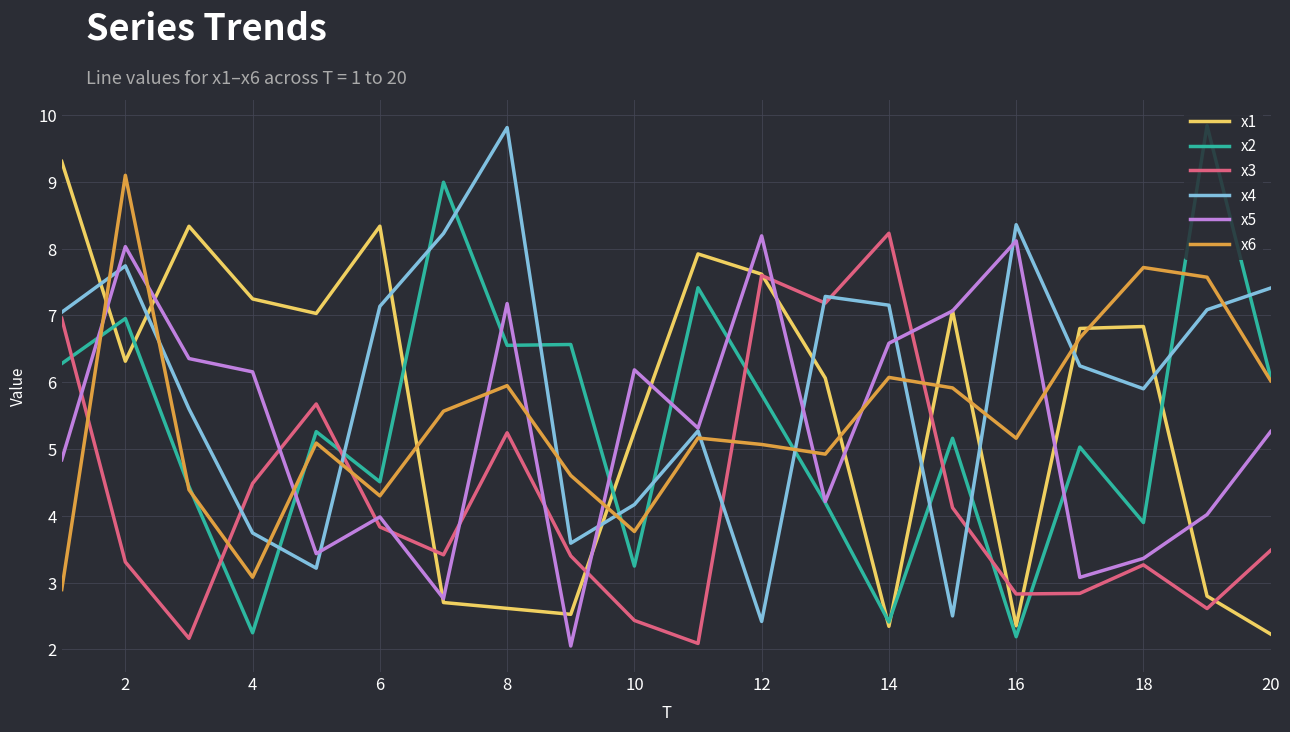

Which series ends up on top after the final intersection of x1 and x6?

x6